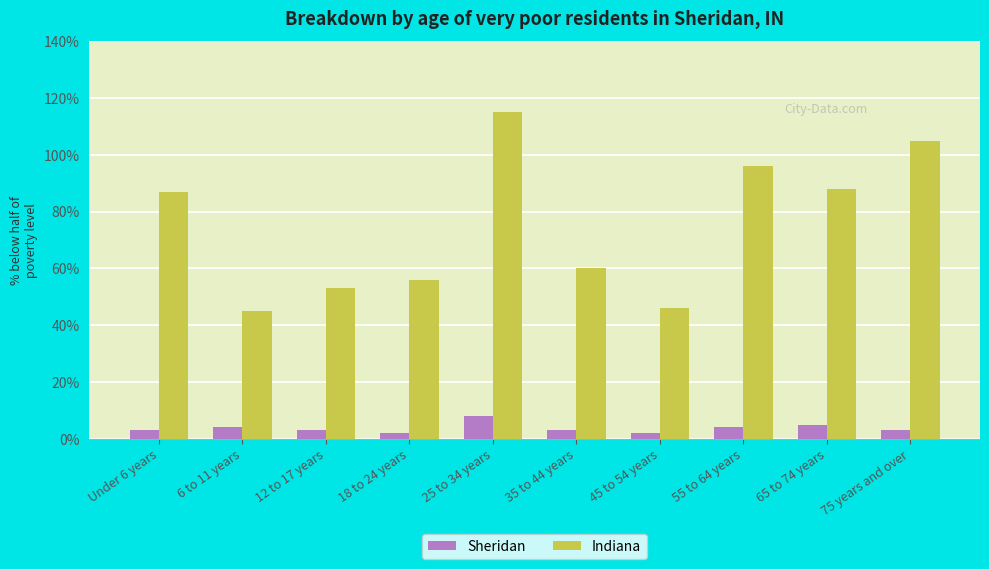

What is the maximum value shown in the chart?

115